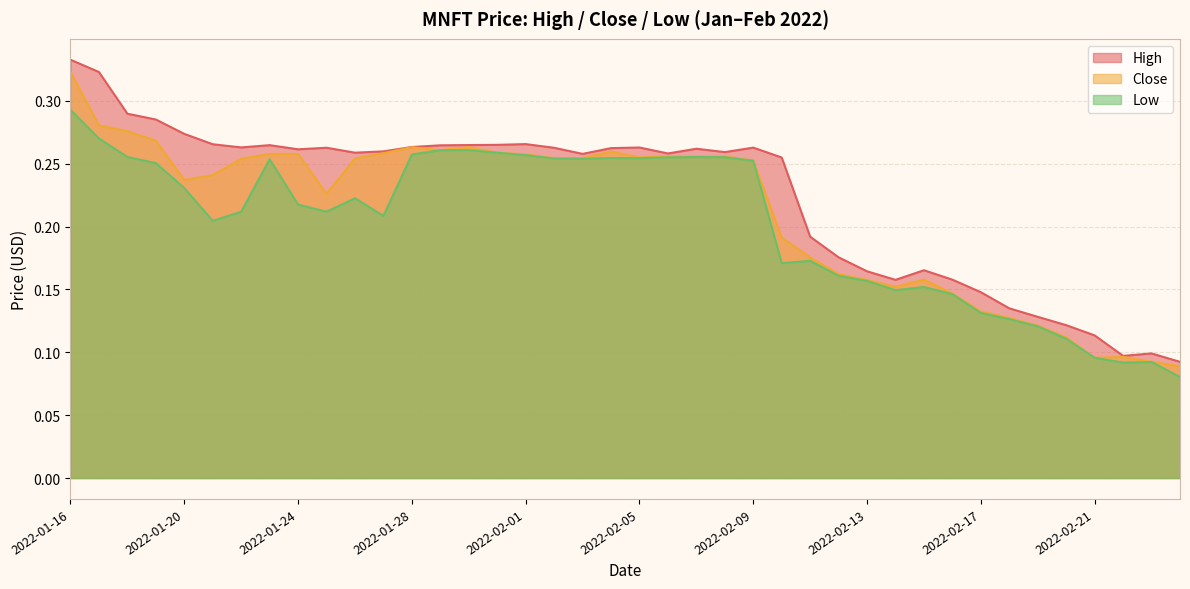

What is the average value of the High series?

0.2